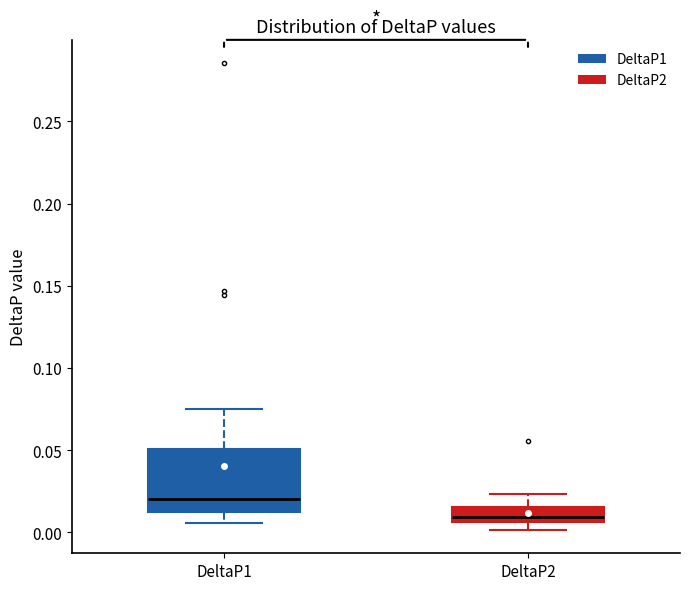

Comparing the boxes themselves (not the whiskers), which one is the tallest?

DeltaP1